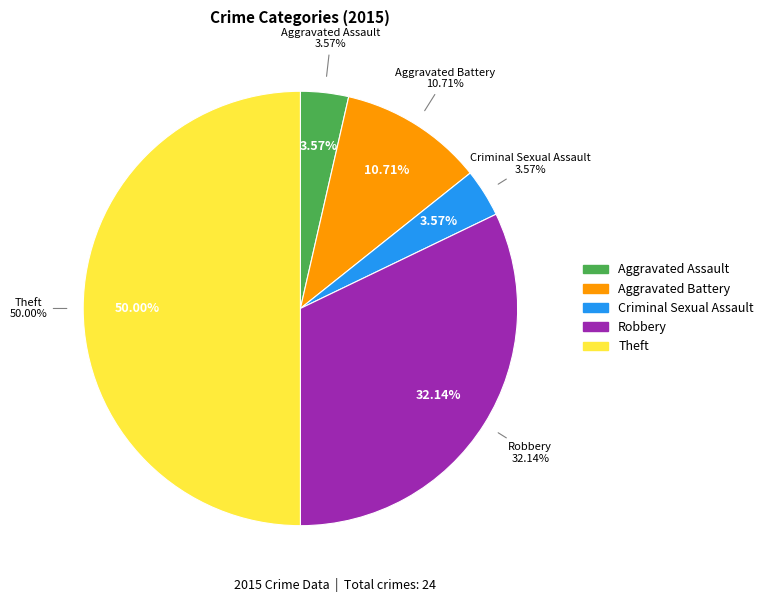

Rank the categories by value from lowest to highest.

Aggravated Assault, Criminal Sexual Assault, Aggravated Battery, Robbery, Theft